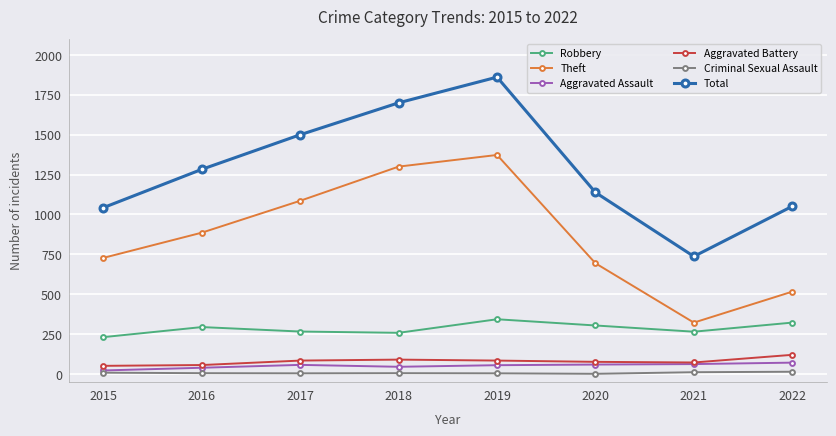

True or false: Aggravated Battery and Criminal Sexual Assault intersect in this chart.

False